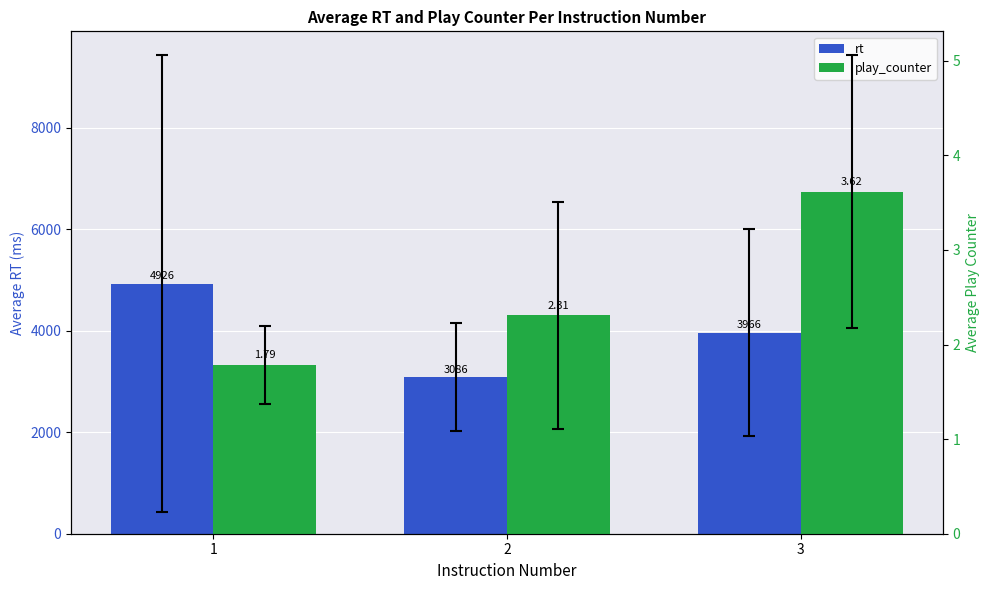

What is the total value across all series at 3?

3969.6